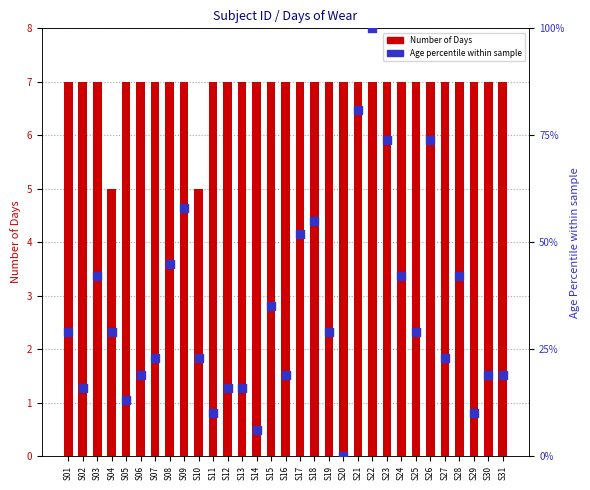

At which category is the sum across all series the highest?

S22